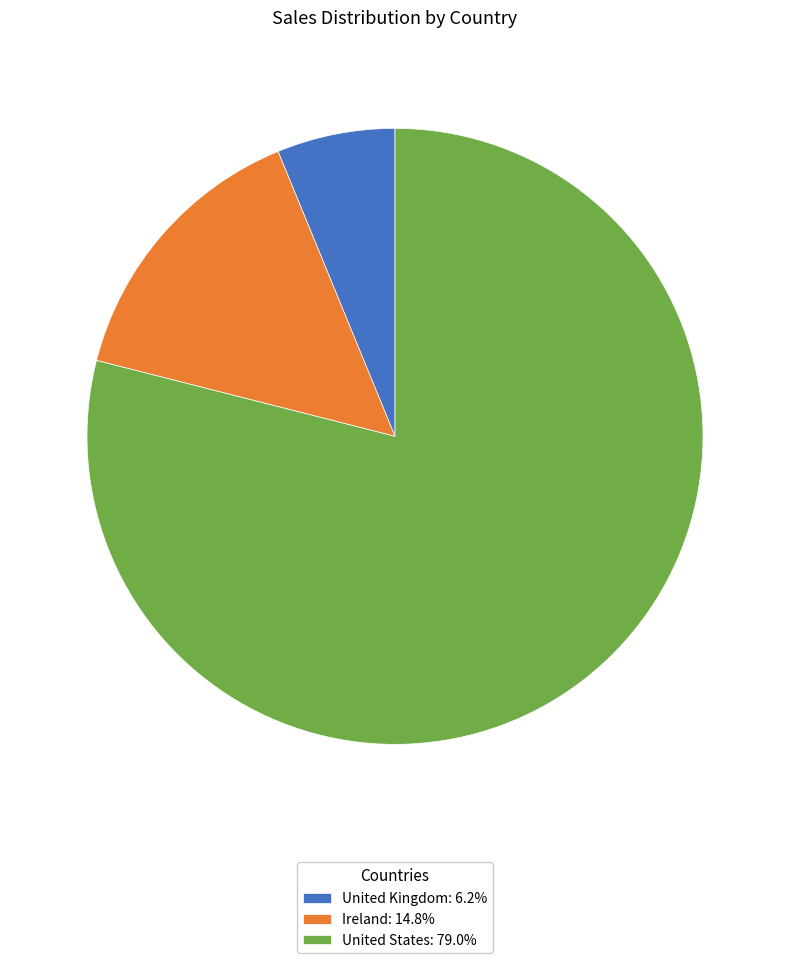

Approximately how many times larger is the value at Ireland: 14.8% compared to United Kingdom: 6.2%?

2.4